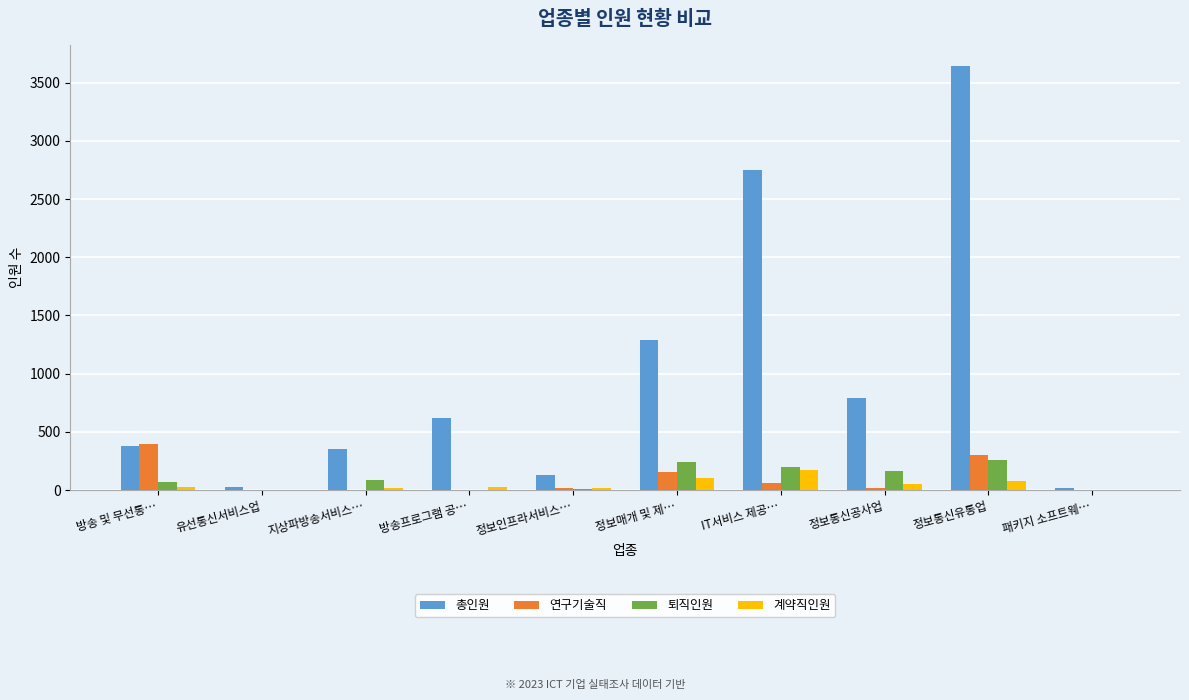

At which label is 총인원 closest to 1831?

정보매개 및 제…